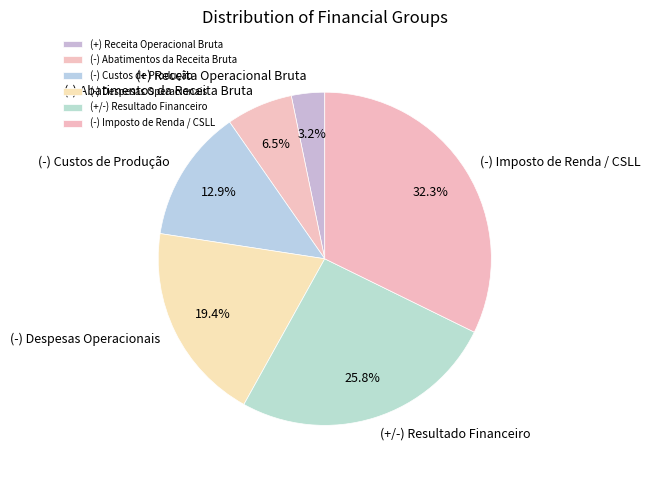

To the nearest percent, what is the combined percentage of (+/-) Resultado Financeiro and (-) Custos de Produção?

39%